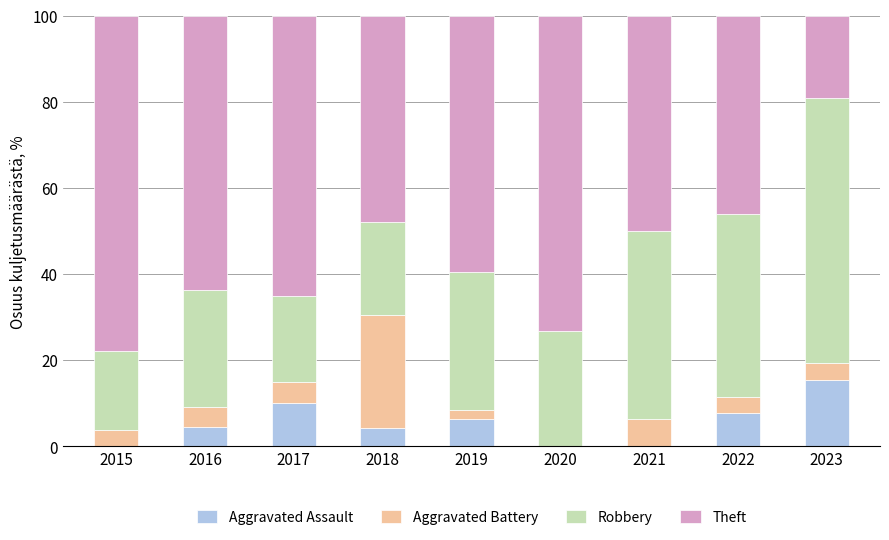

Is it true that Aggravated Assault equals 6.4 at 2019?

True